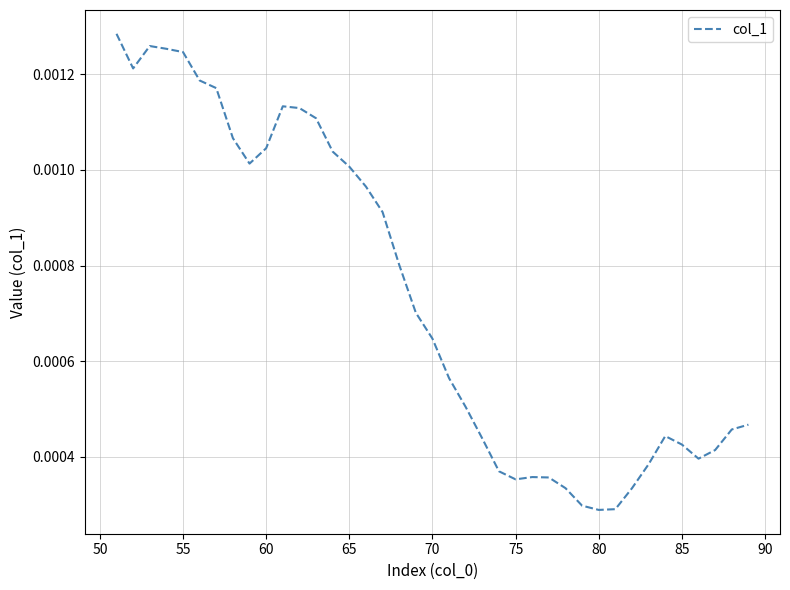

Does the chart have visible grid lines?

Yes